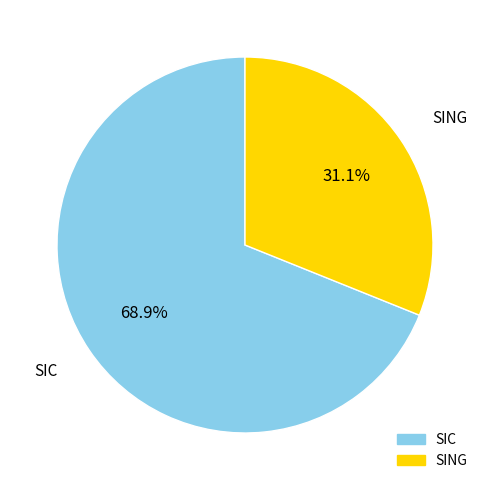

Does SING account for over 50% of the chart?

No